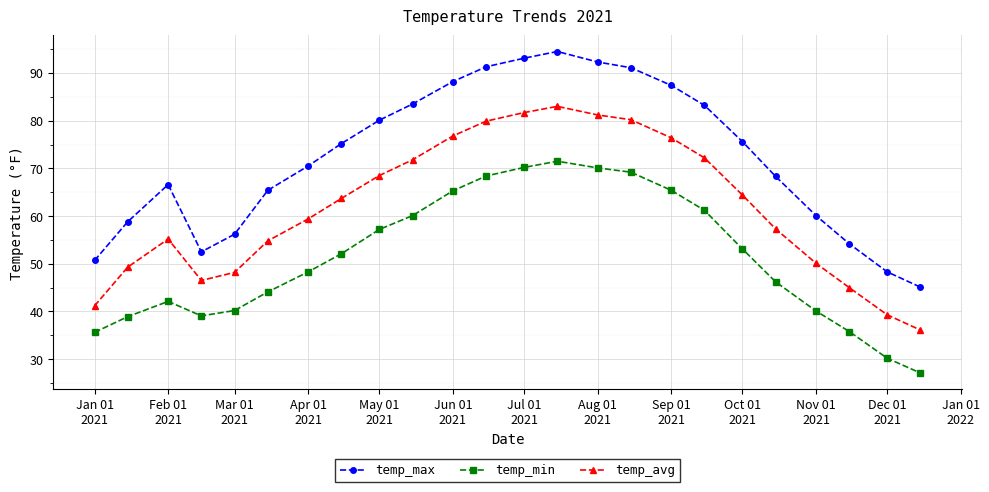

What is the lowest value of the temp_max series?

45.1